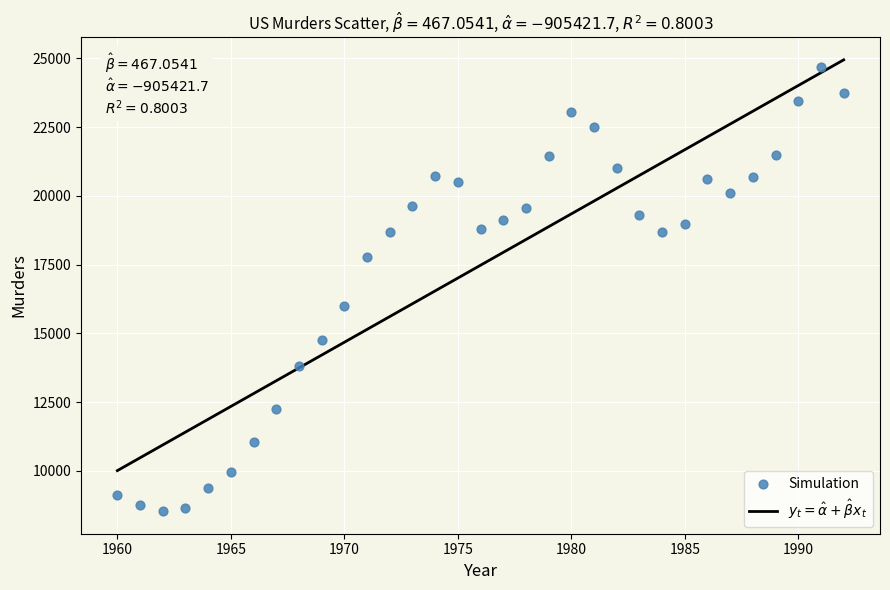

What Y value in the scatter plot is closest to 16615?

16000